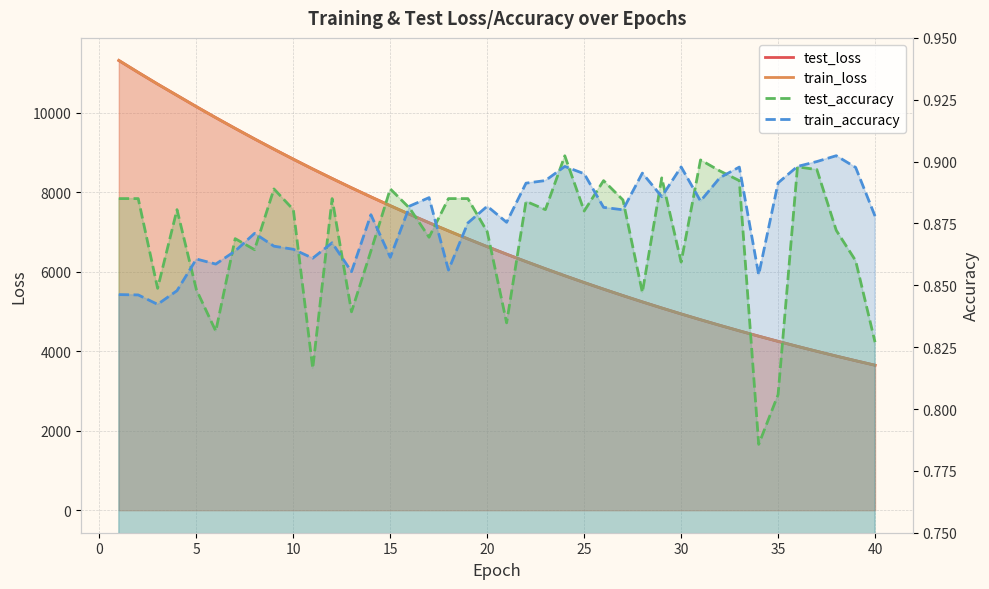

Which series has the widest spread of values?

train_loss